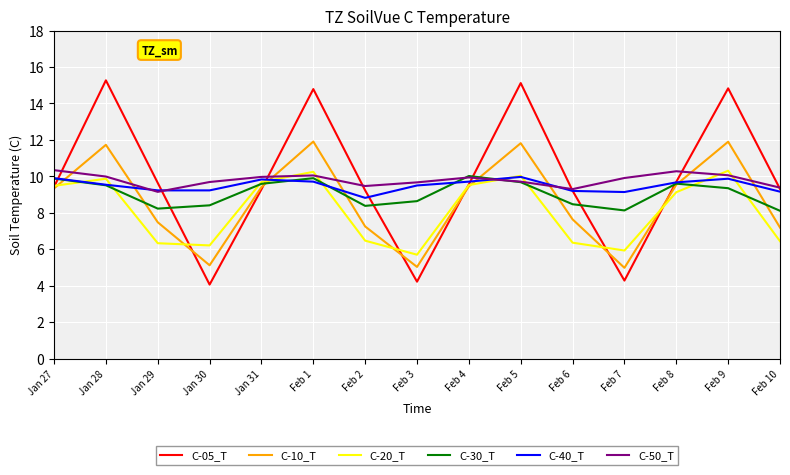

What is the difference between the second highest and minimum values in the C-40_T series?

1.1